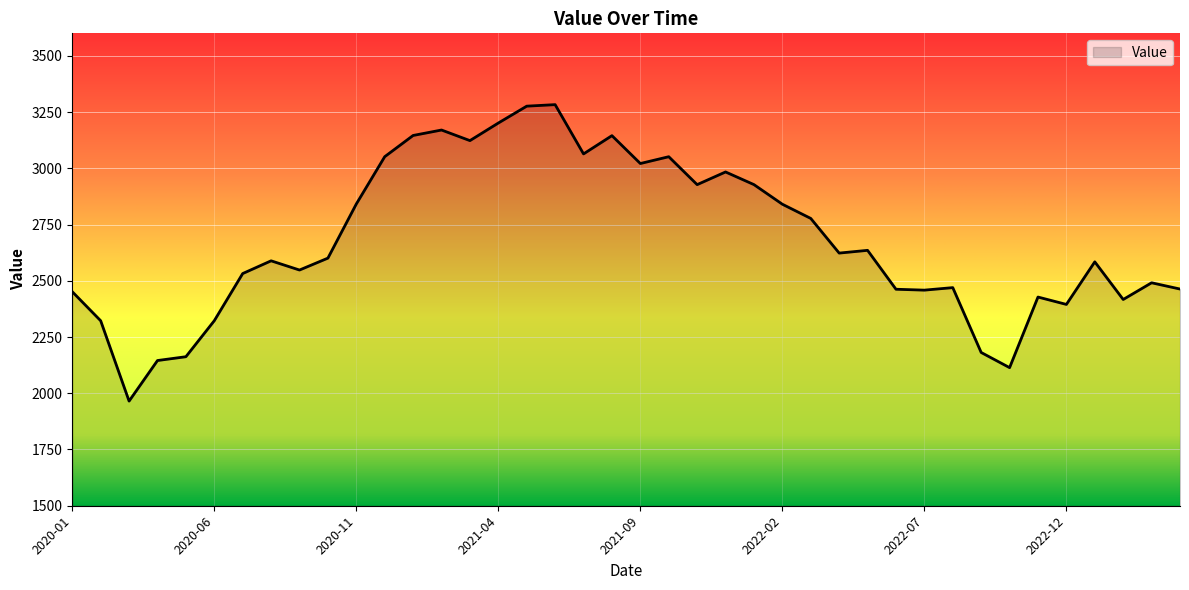

What is the difference between the maximum and minimum values?

1317.9